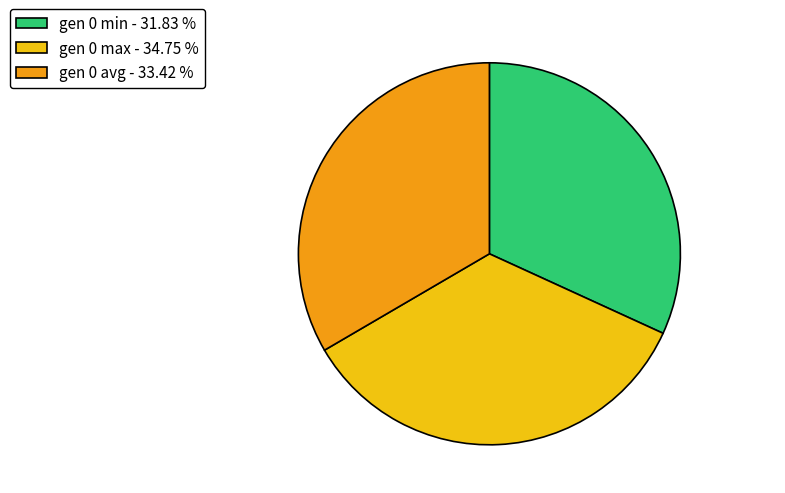

Combined, do gen 0 max and gen 0 min account for over 50%?

Yes